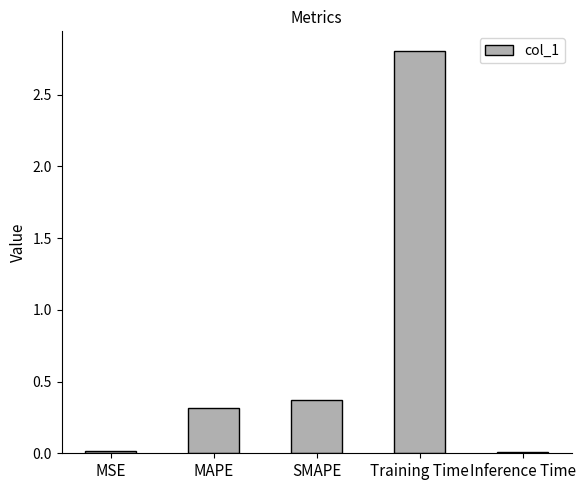

At which category does the chart reach its peak across all series?

Training Time